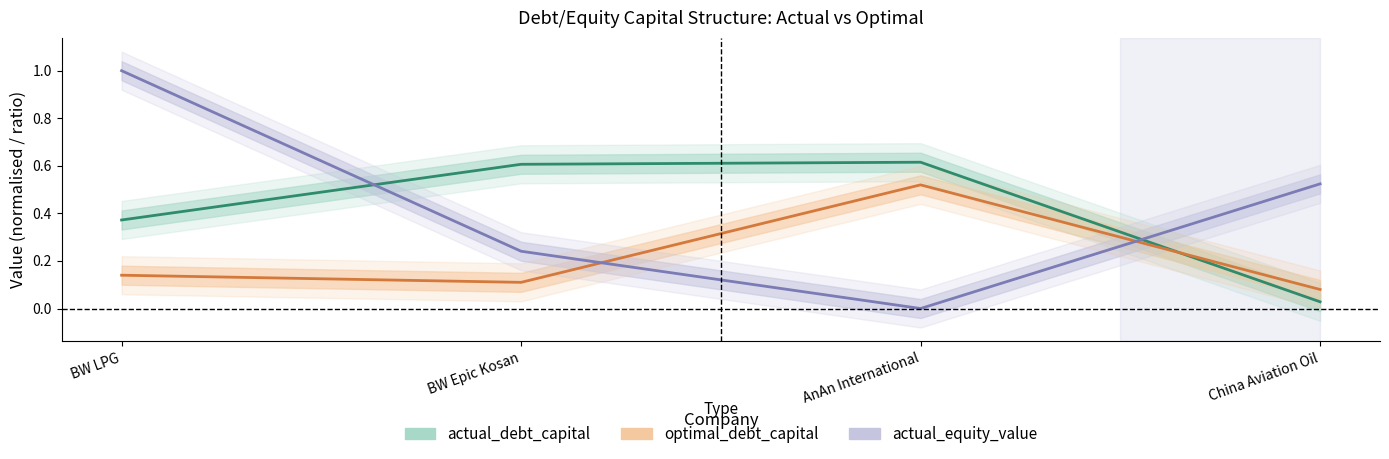

List the labels in order of optimal_debt_capital value, smallest first.

China Aviation Oil, BW Epic Kosan, BW LPG, AnAn International